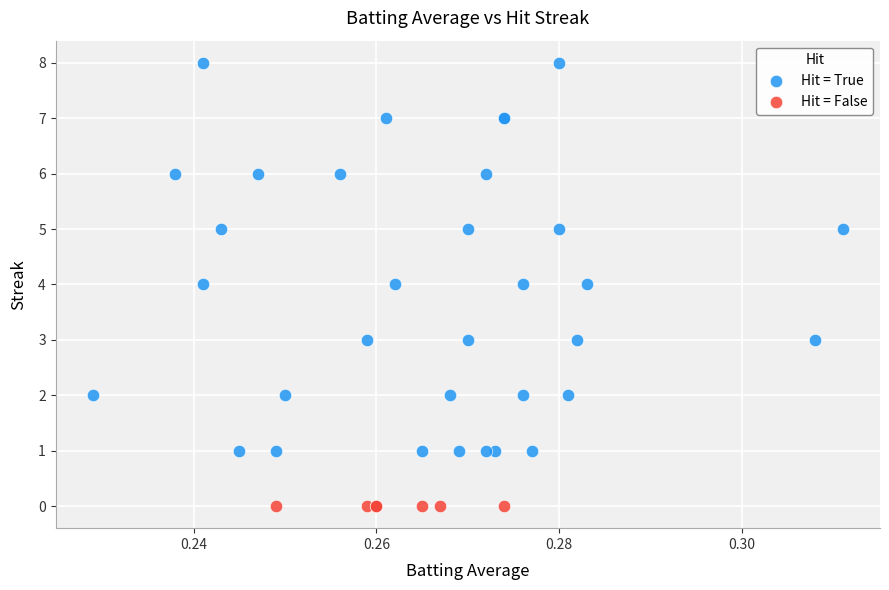

Which series reaches the maximum Y coordinate?

Hit = True